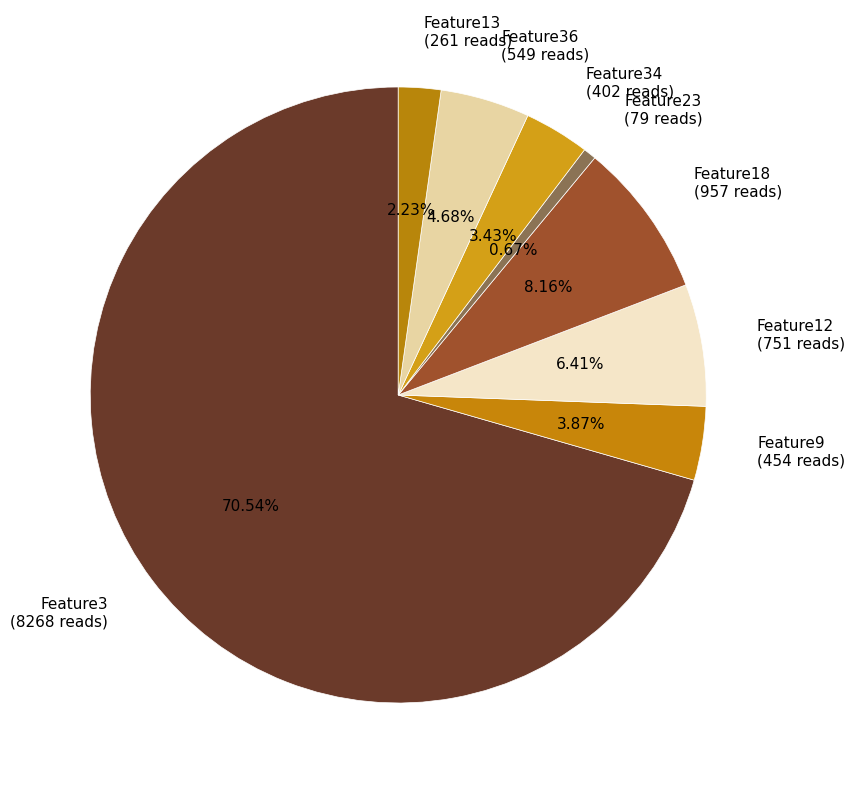

Combined, do Feature36 (549 reads) and Feature34 (402 reads) account for over 50%?

No